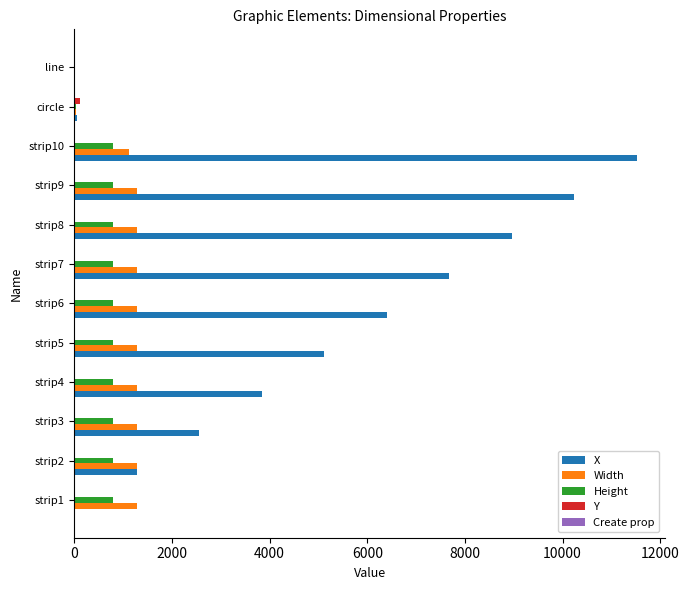

The value of X at strip1 is -6003. True or false?

False